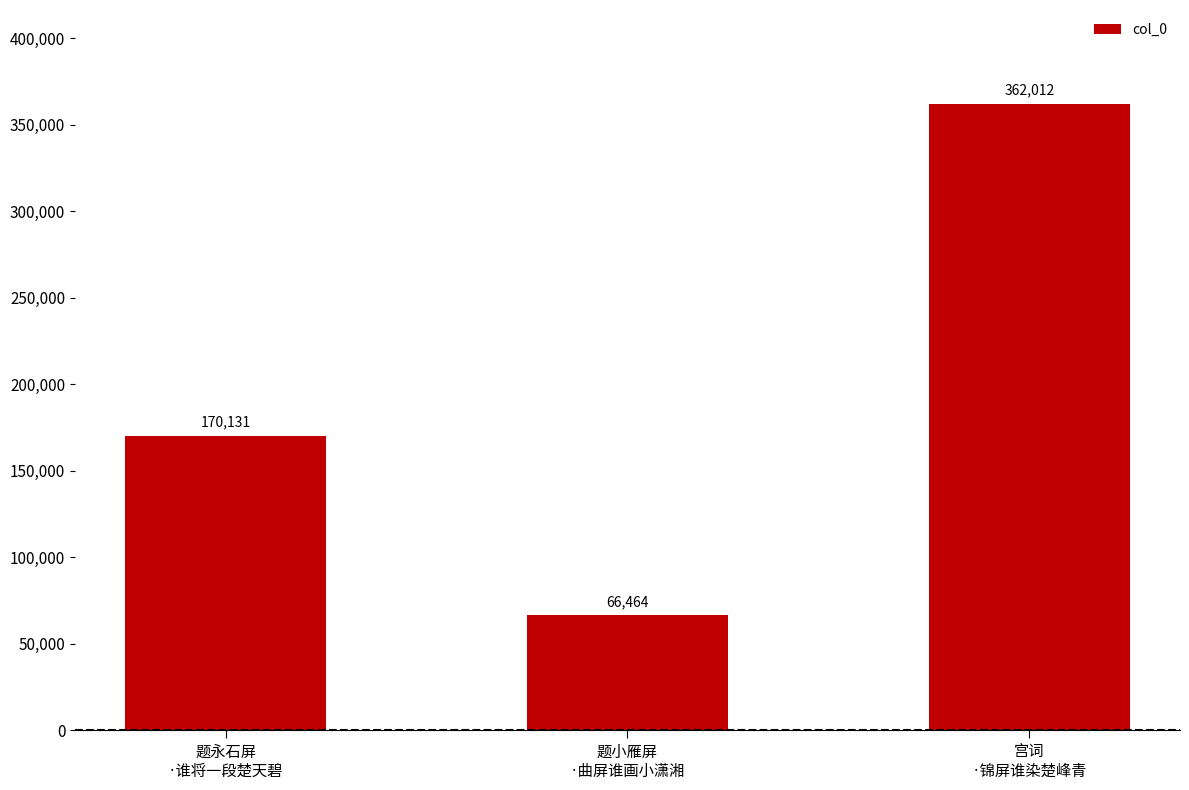

True or false: the data shows 362012 at 宫词
·锦屏谁染楚峰青.

True